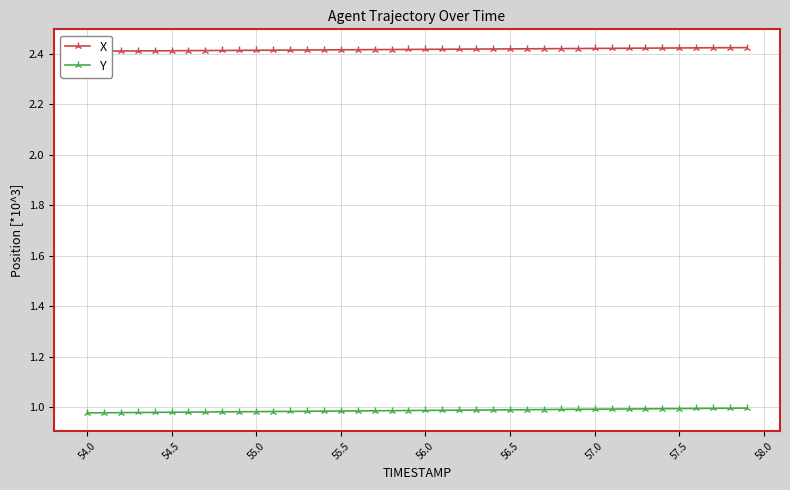

True or false: X has a value of 0.9 at 58.0.

False